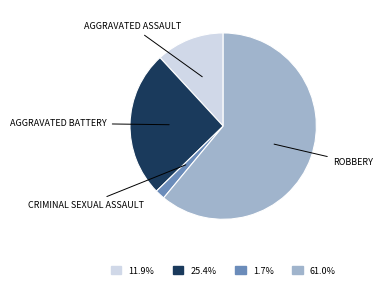

Is there any slice that represents more than half of the pie?

Yes